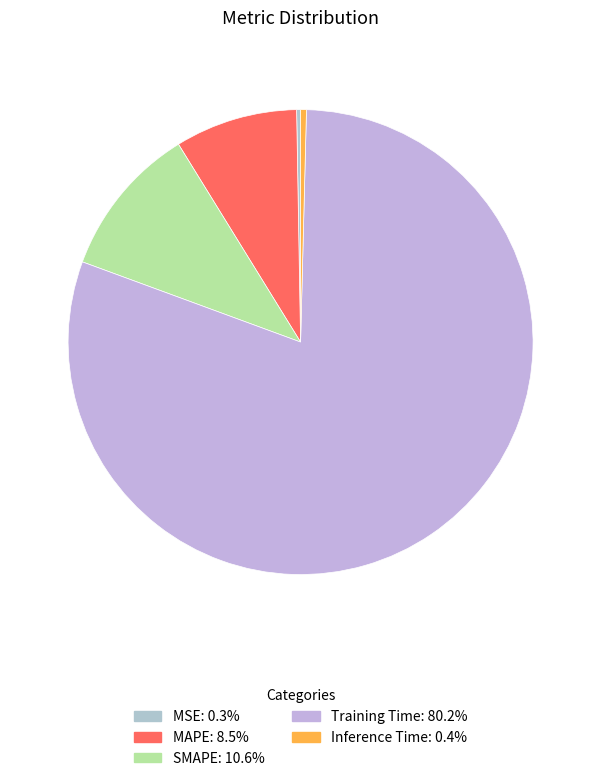

Combined, what portion of the pie is MSE and SMAPE?

10.9%